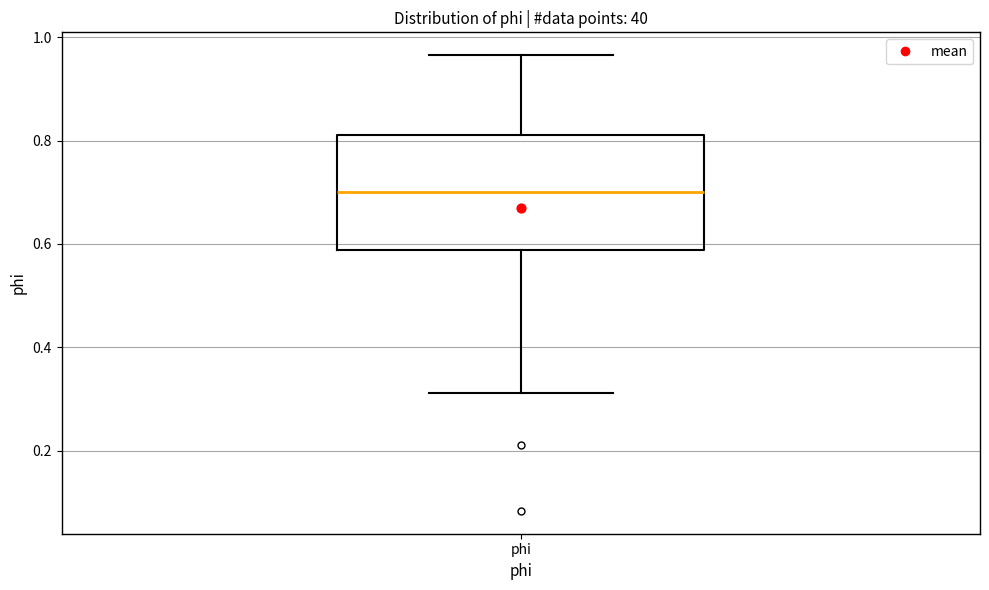

Read this box plot against the y-axis: the position of the median line, the range covered by the box, and the ends of both whiskers. The values are not printed on the chart, so give them approximately, as read against the axis.

median 0.70, box 0.58 to 0.82, whiskers 0.32 to 0.96